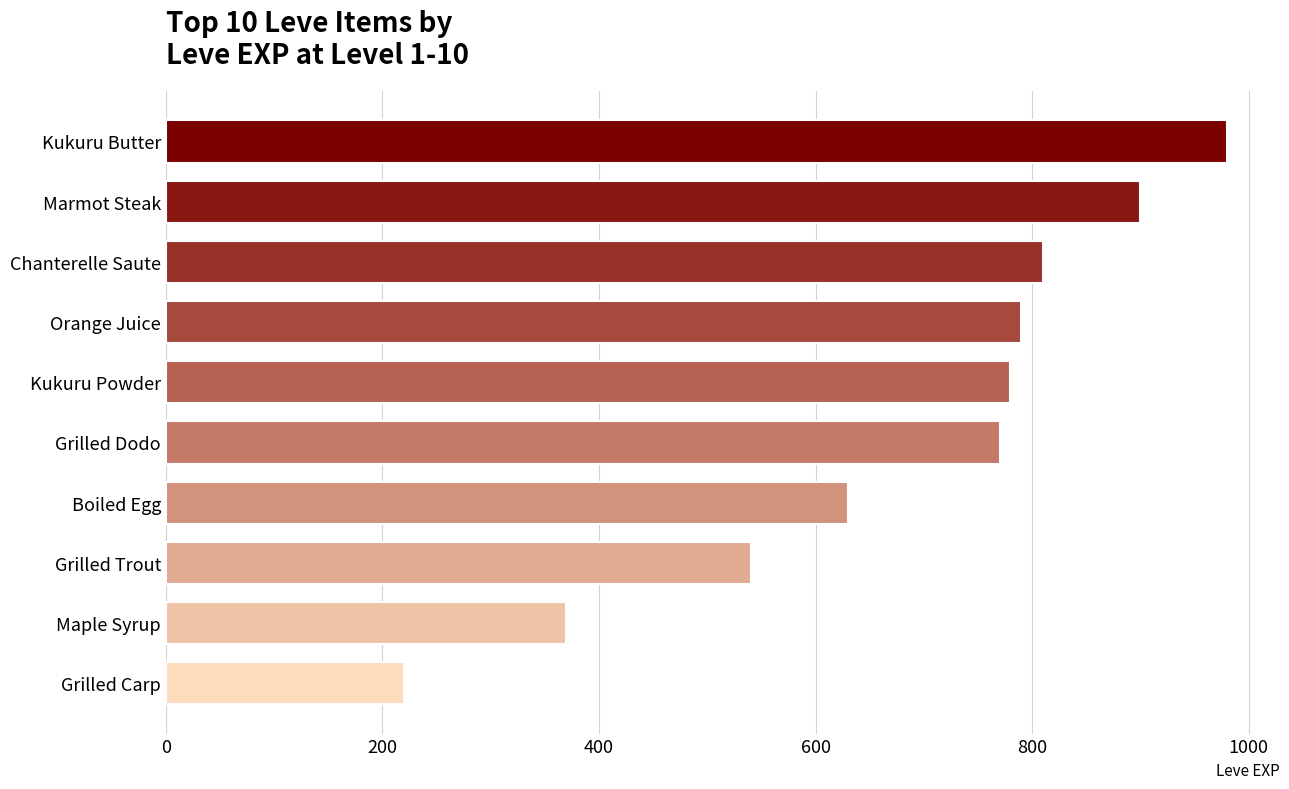

What is the change in value from Grilled Dodo to Chanterelle Saute?

+40